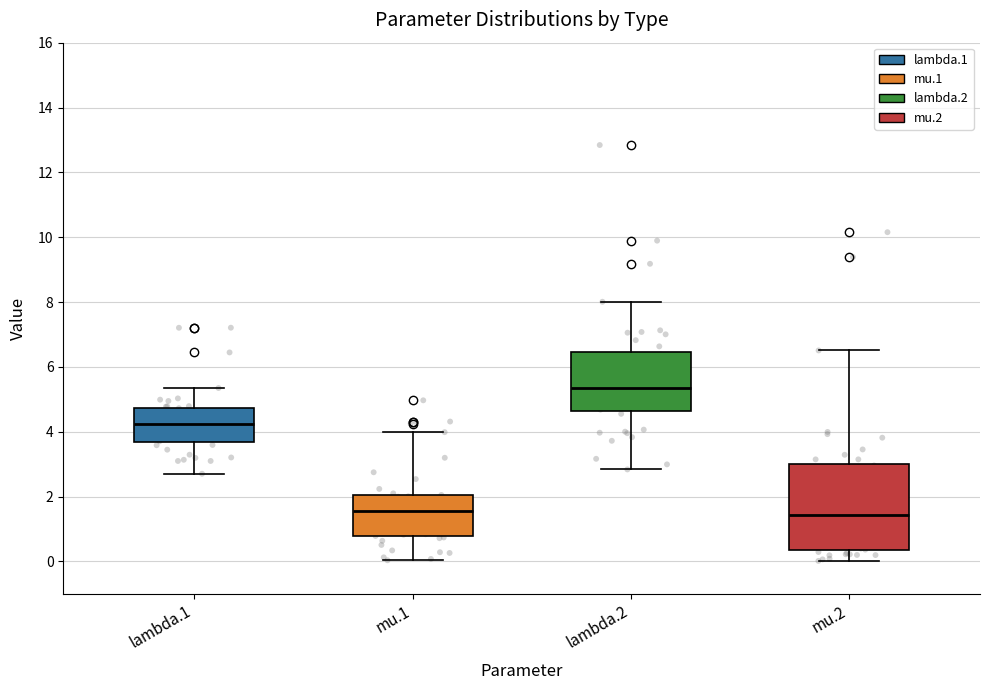

Which box is the tallest, from its lower edge to its upper edge?

mu.2